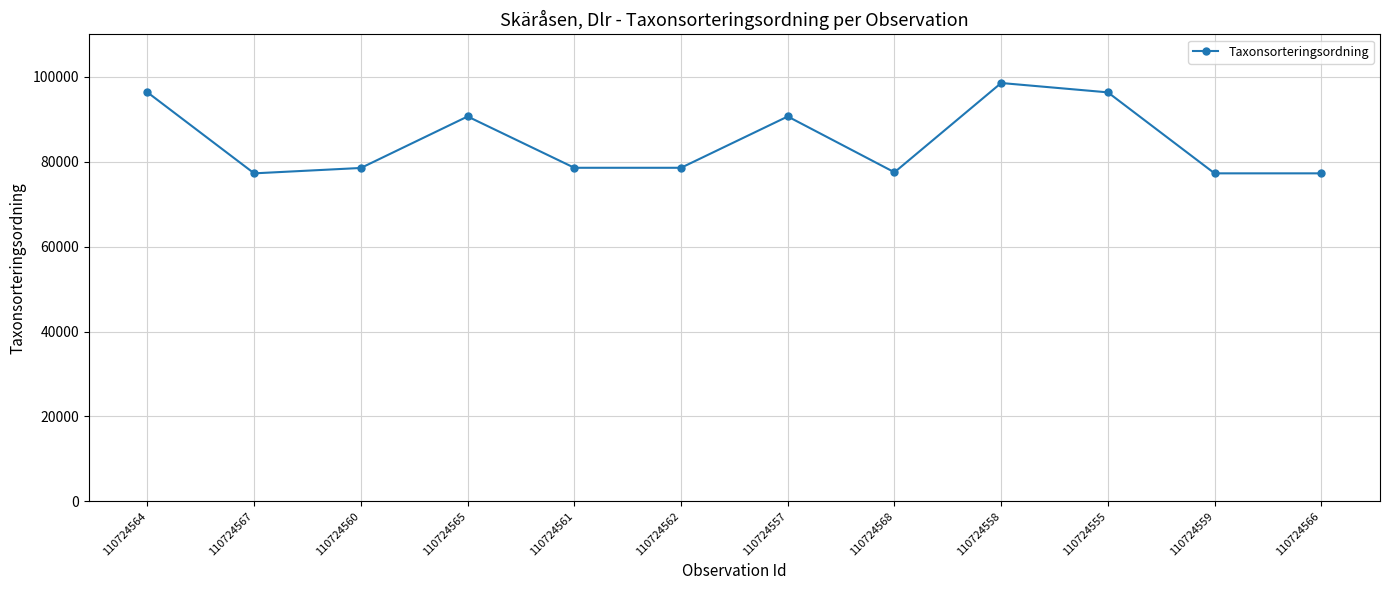

Is it true that the value at 110724560 is 78536?

True